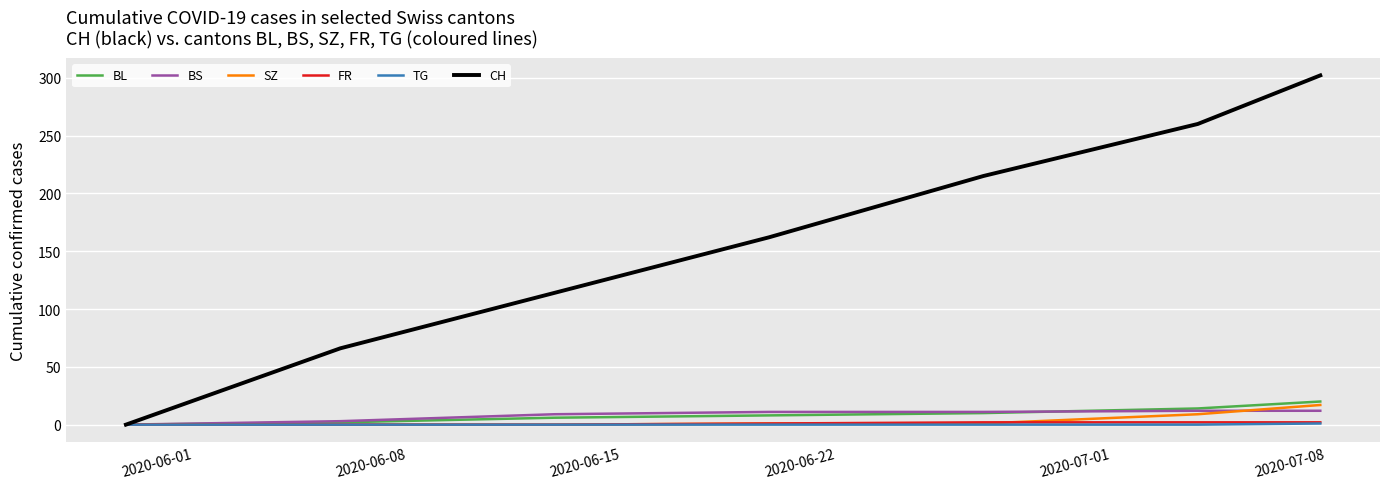

How many lines are shown in the chart?

6